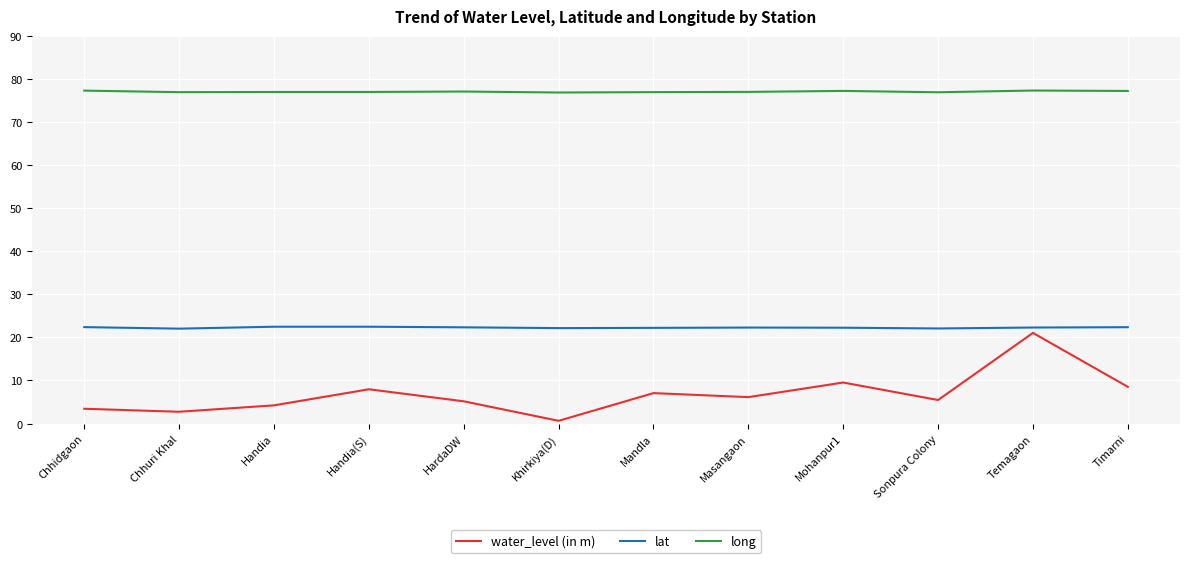

What is the sum of all lat values?

267.4